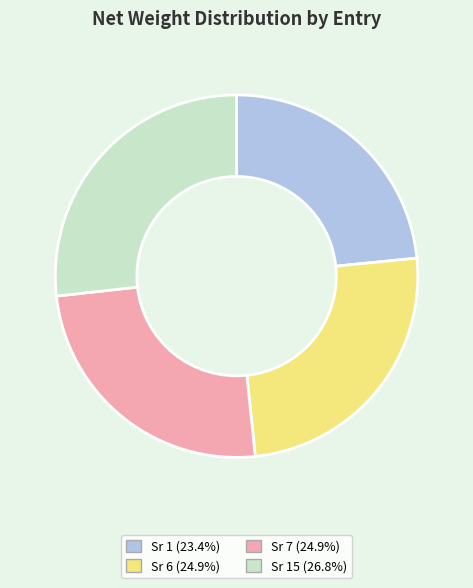

Does any single category account for the majority?

No